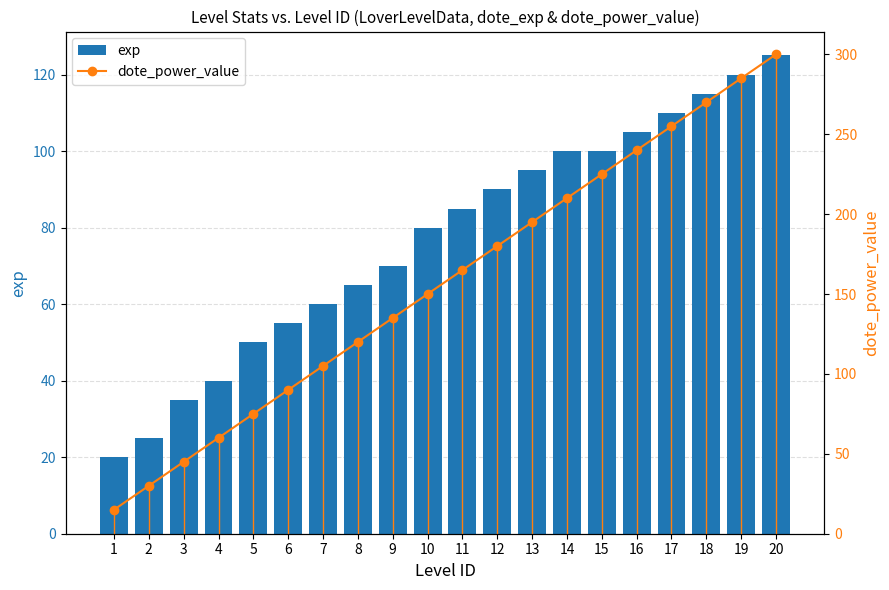

Is the value of exp at 6 greater than the value of dote_power_value at 8?

No